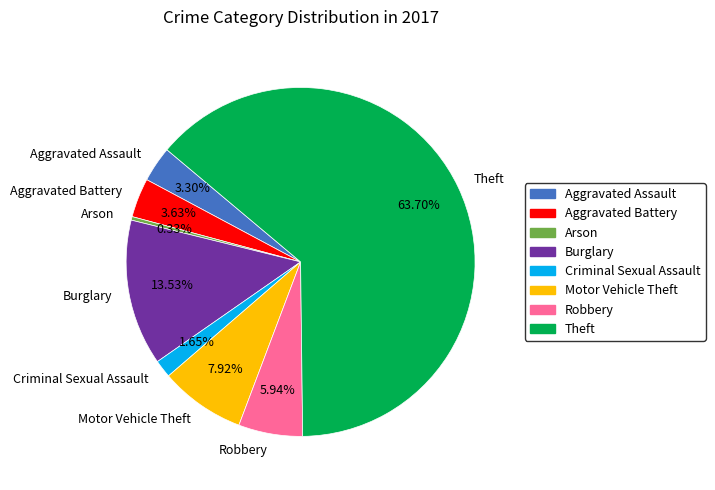

True or false: Aggravated Battery accounts for 4% of the total.

True